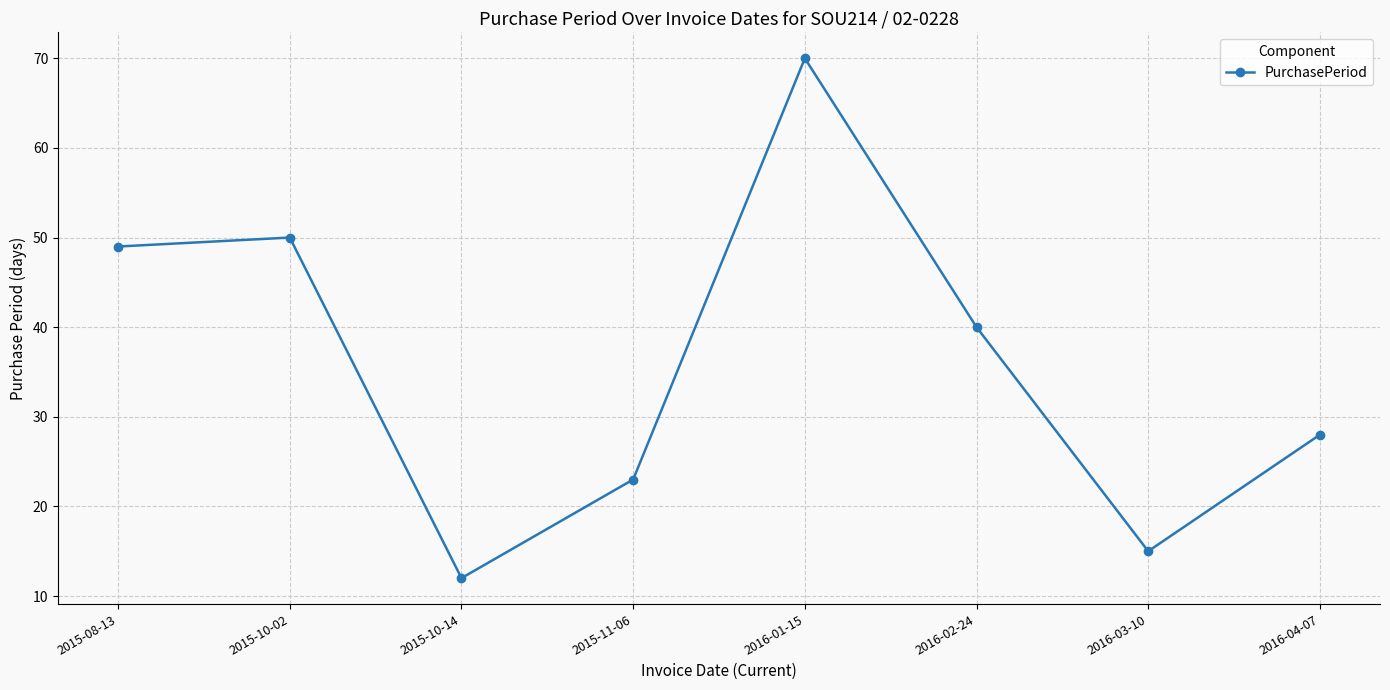

How many lines are shown in the chart?

1